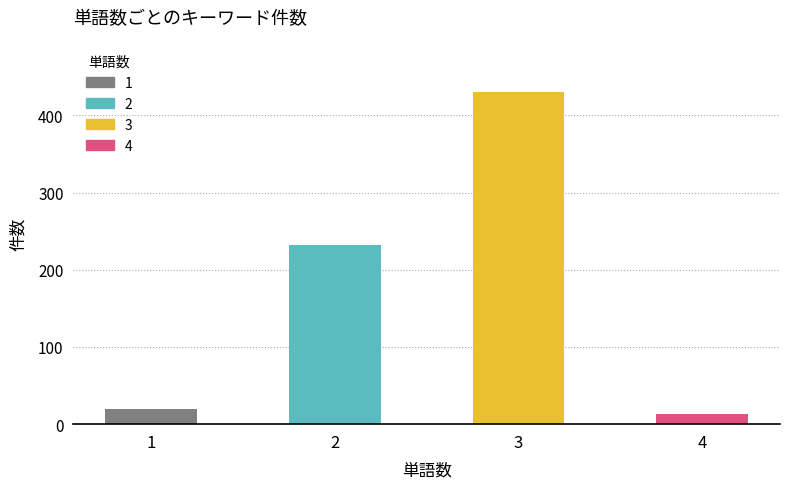

What is the value of the 1st bar from the left?

20